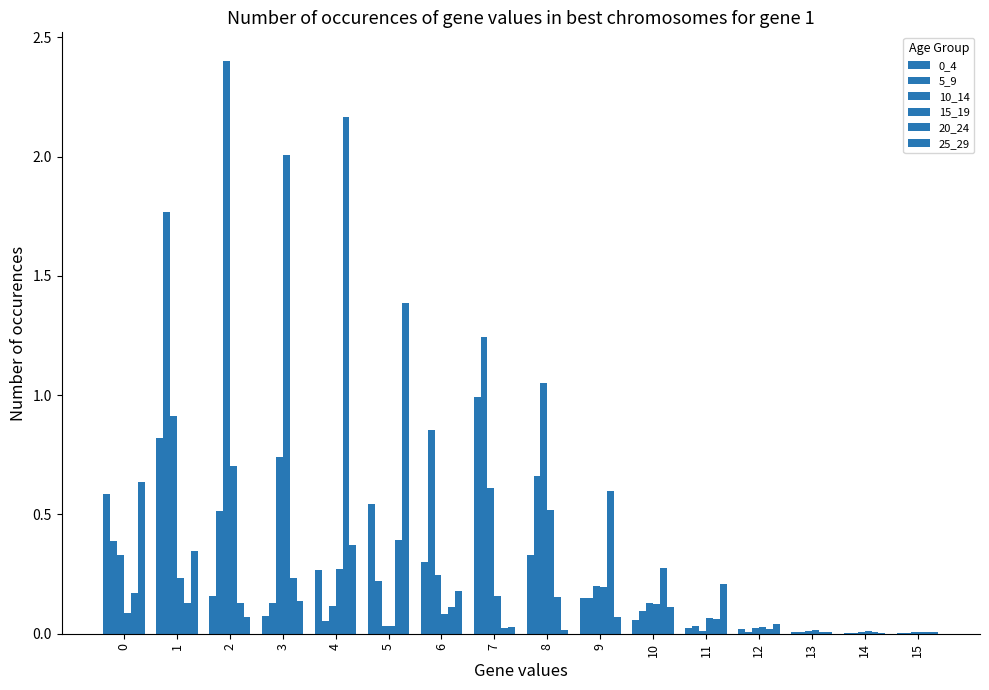

Which series has the largest range (max minus min)?

10_14